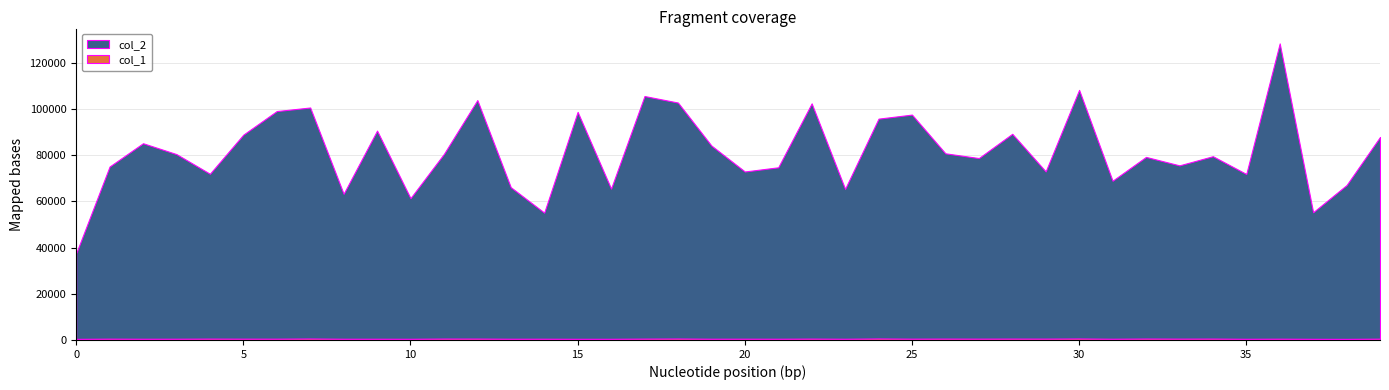

At which category does col_2 reach its first local peak?

2